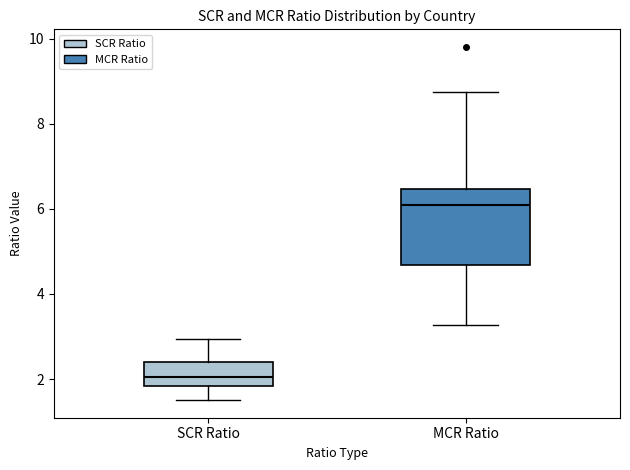

Reading left to right, transcribe this box plot: for each box, give where its median line is, the range the box spans, and where its two whiskers end, as read against the y-axis. The values are not printed on the chart, so give them approximately, as read against the axis.

SCR Ratio: median 2.0, box 1.8 to 2.4, whiskers 1.6 to 3.0
MCR Ratio: median 6.0, box 4.6 to 6.4, whiskers 3.2 to 8.8